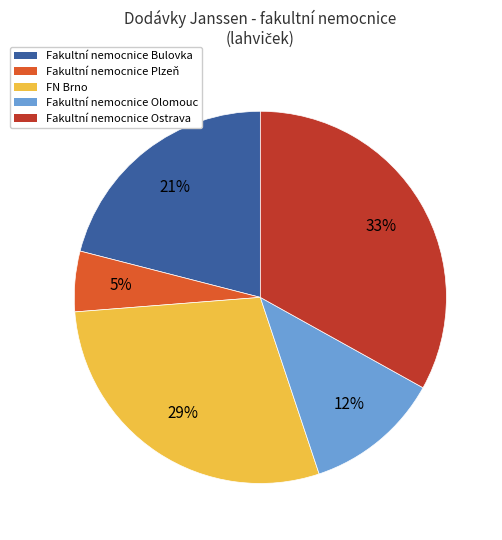

Does any single category account for the majority?

No